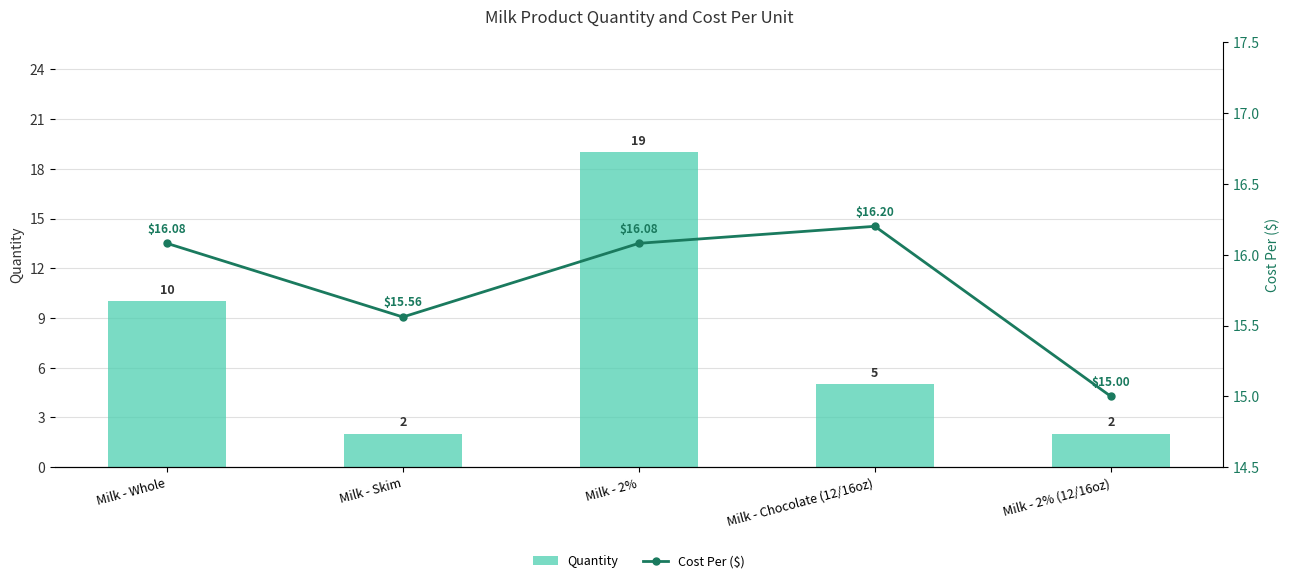

Are the bars grouped side by side (vs. stacked)?

Yes